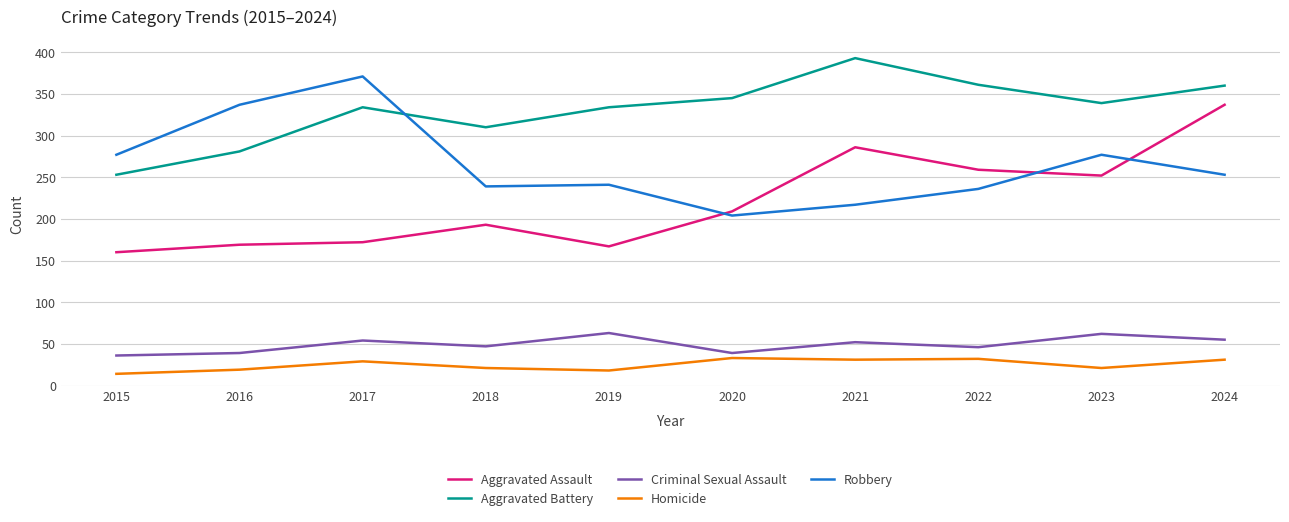

Where is the first local maximum for Aggravated Battery?

2017